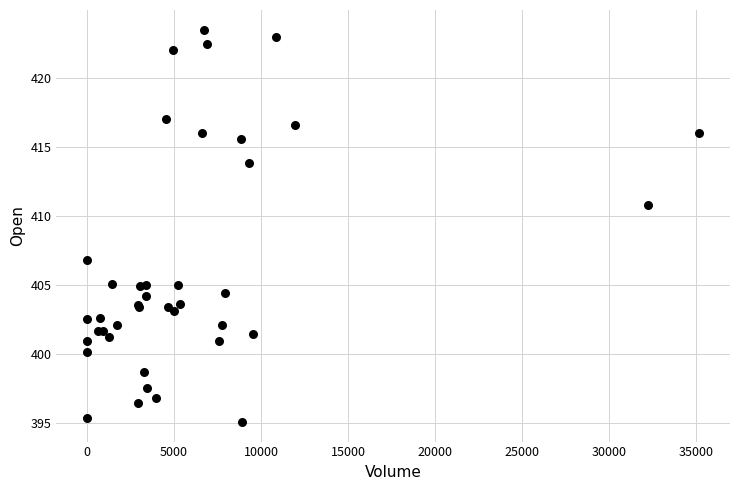

What Y value in the scatter plot is closest to 409?

410.8